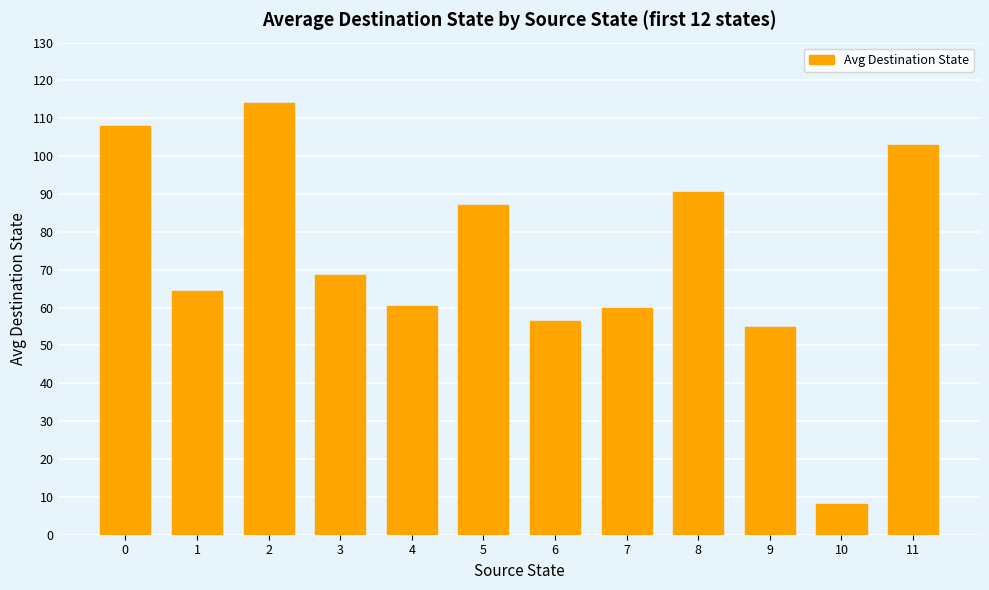

What is the sum of all values?

875.5